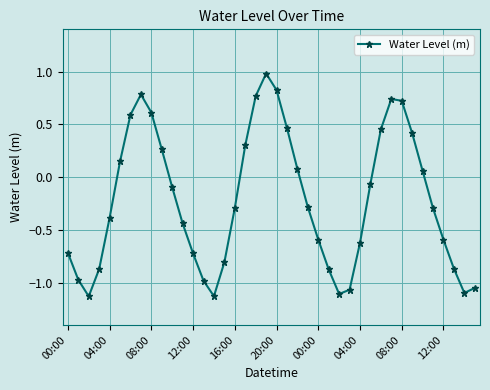

What is the greatest value displayed?

1.0